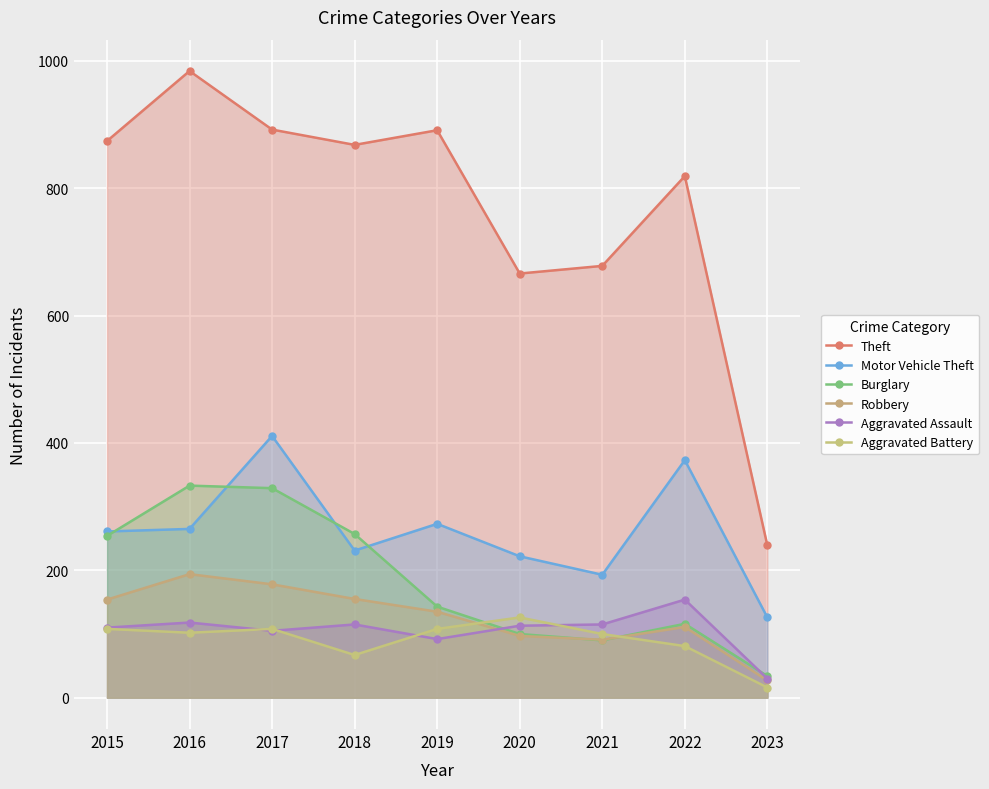

List the labels in order of Theft value, smallest first.

2023, 2020, 2021, 2022, 2018, 2015, 2019, 2017, 2016